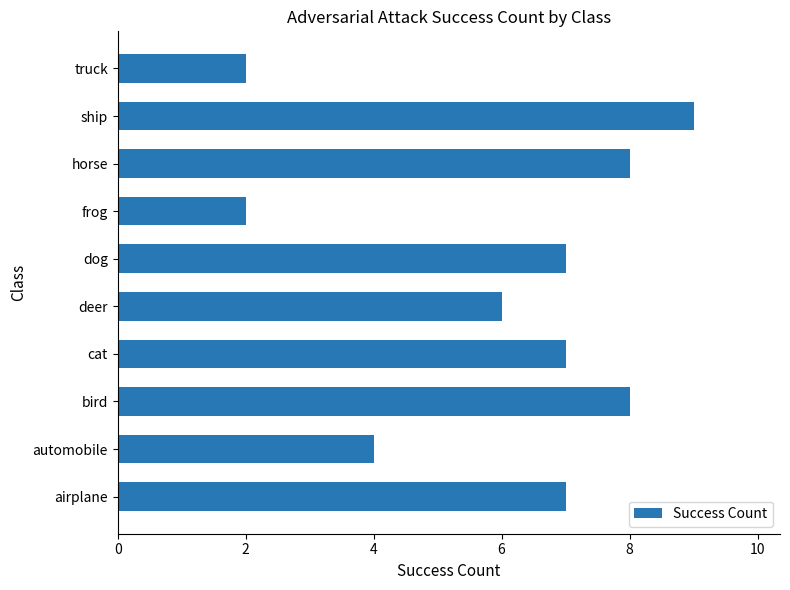

True or false: the data shows 2 at frog.

True